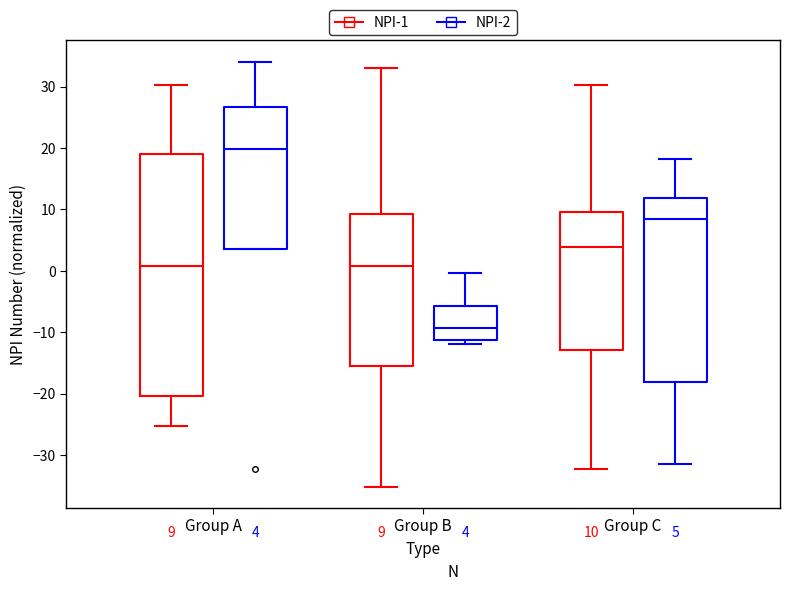

Which box is the tallest, from its lower edge to its upper edge?

Group A (NPI-1)